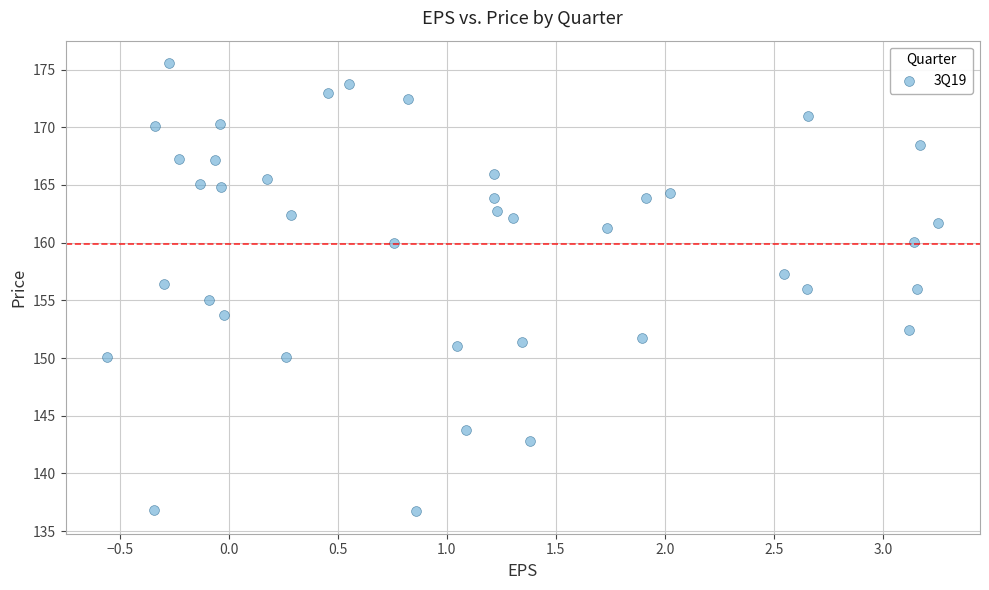

What is the range of Y values (max minus min)?

38.8